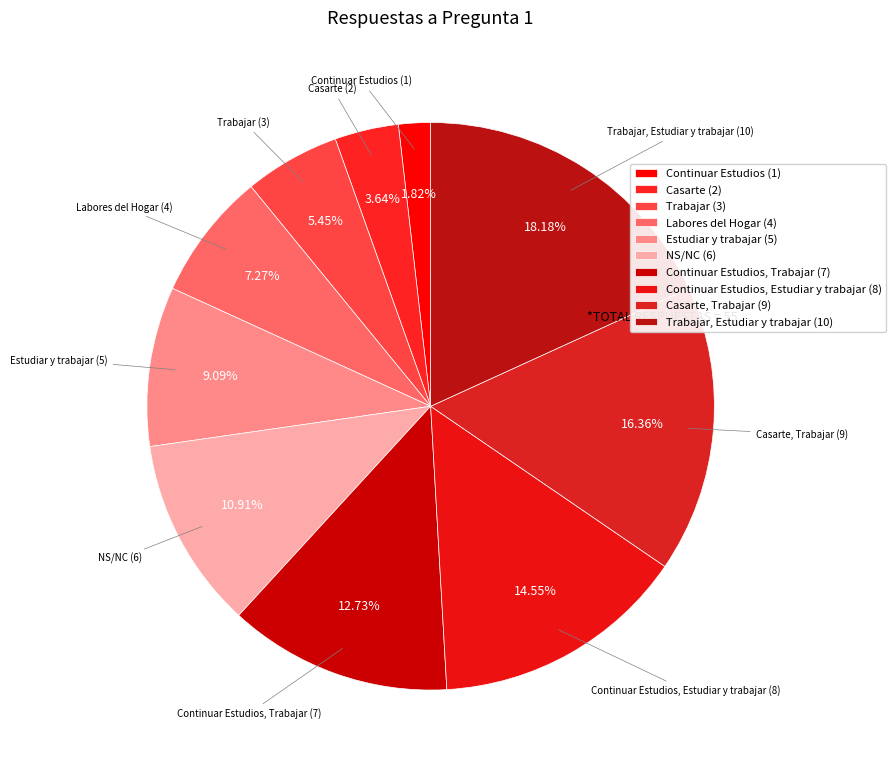

Is the sum of Trabajar and Trabajar, Estudiar y trabajar greater than half?

No